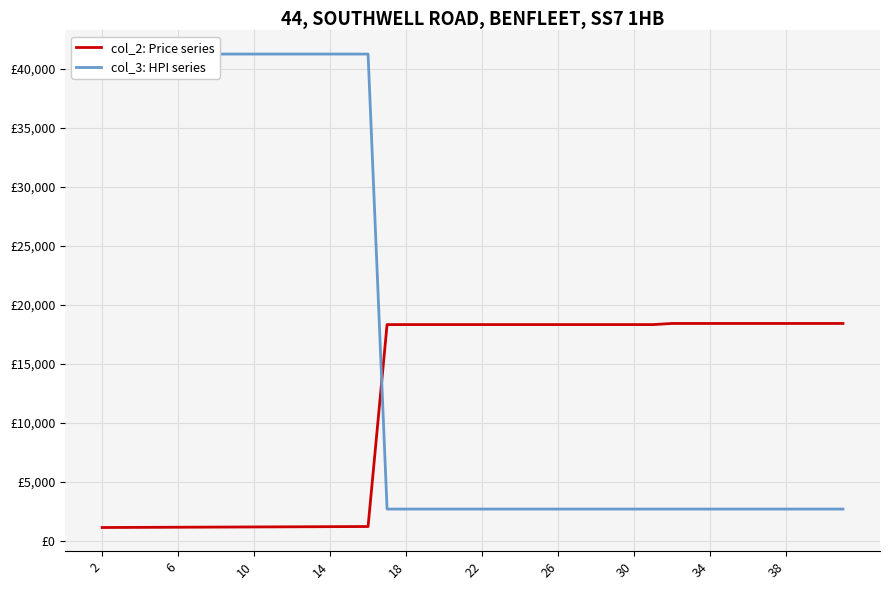

What is the approximate value of col_2: Price series at 18?

18315